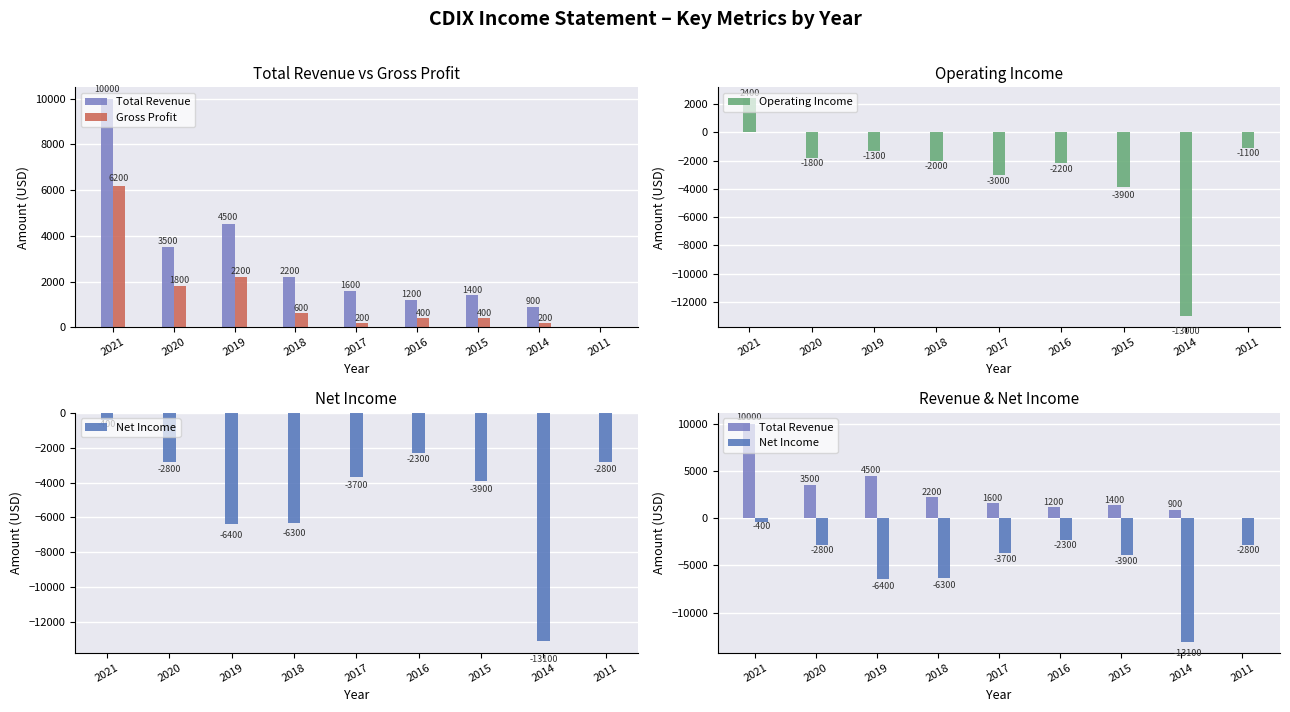

How many positive values does the Operating Income series have?

1